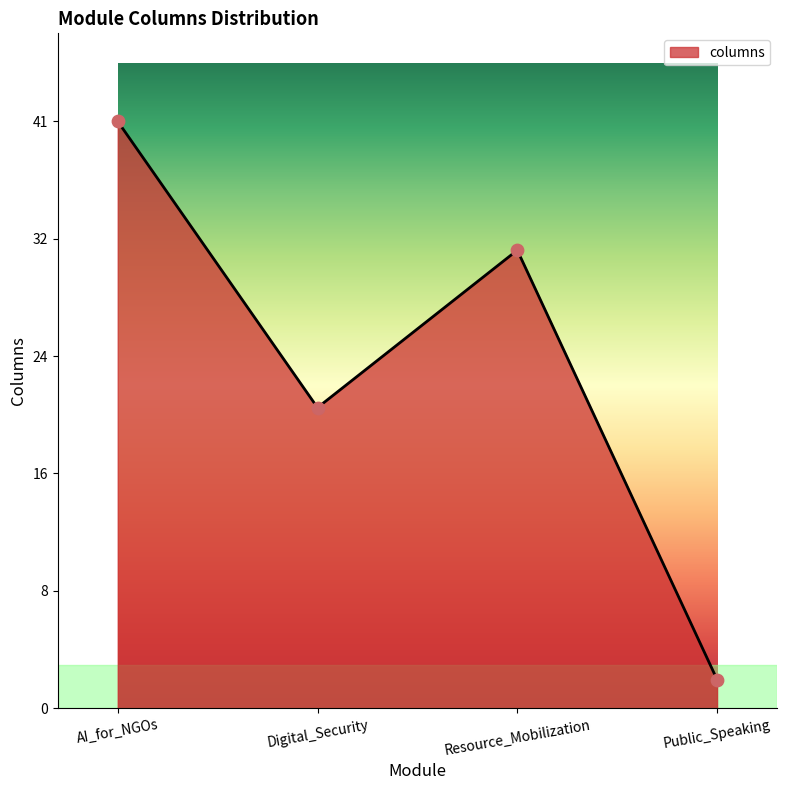

What is the change in value from AI_for_NGOs to Public_Speaking?

-39